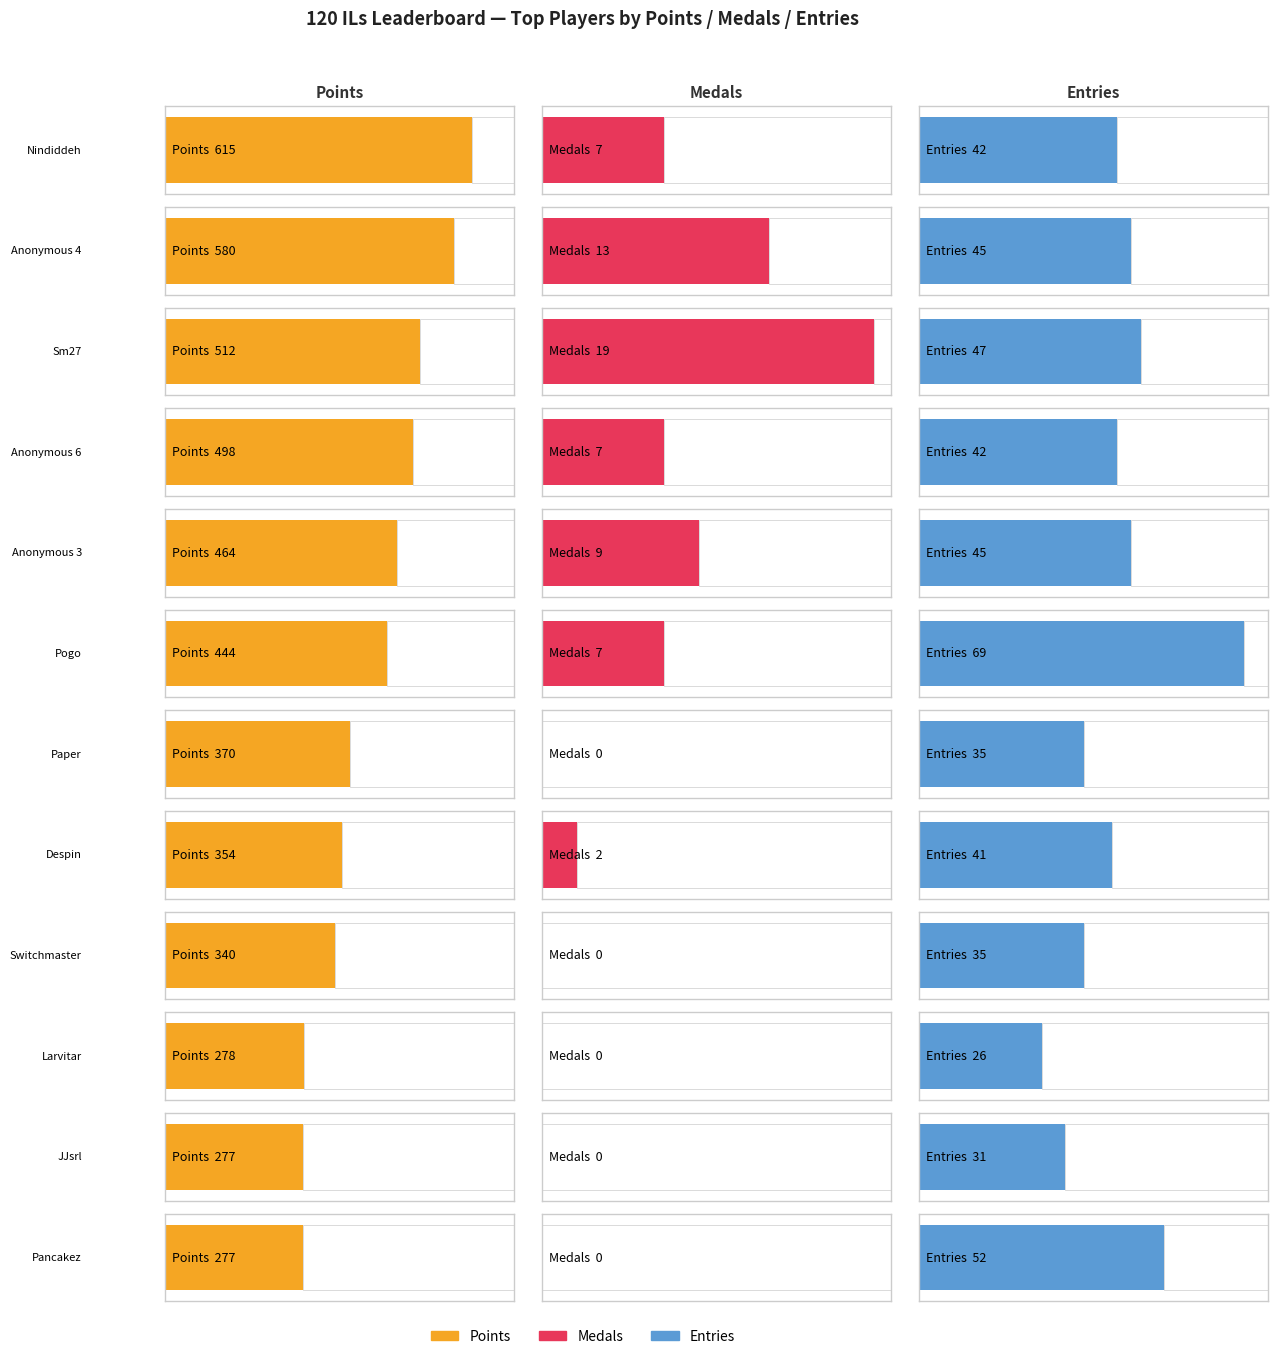

Which has a higher value, Anonymous 6 or Nindiddeh?

Nindiddeh